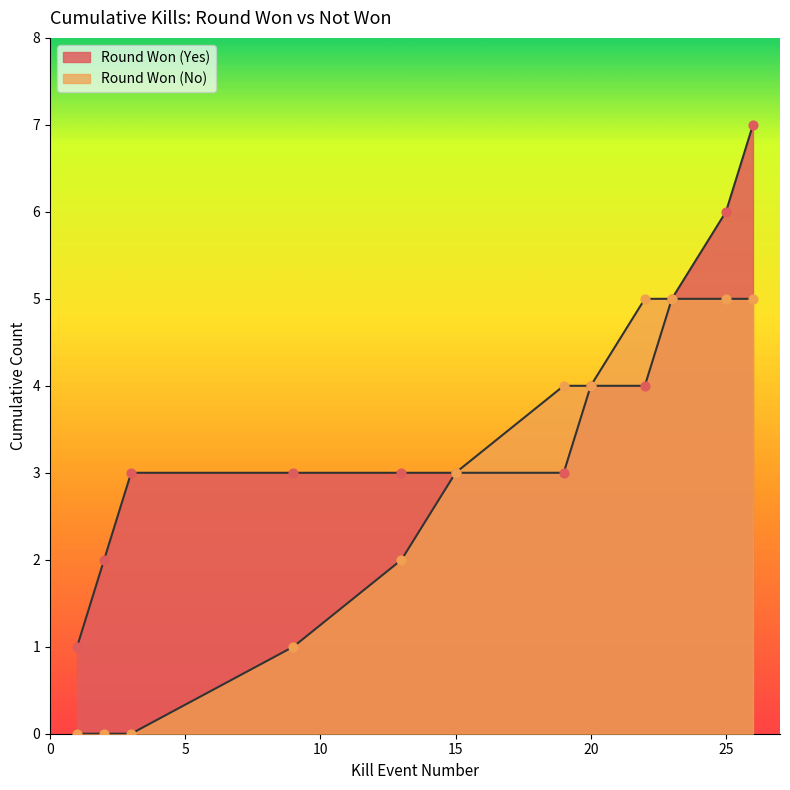

Between 20 and 22, which is larger?

22